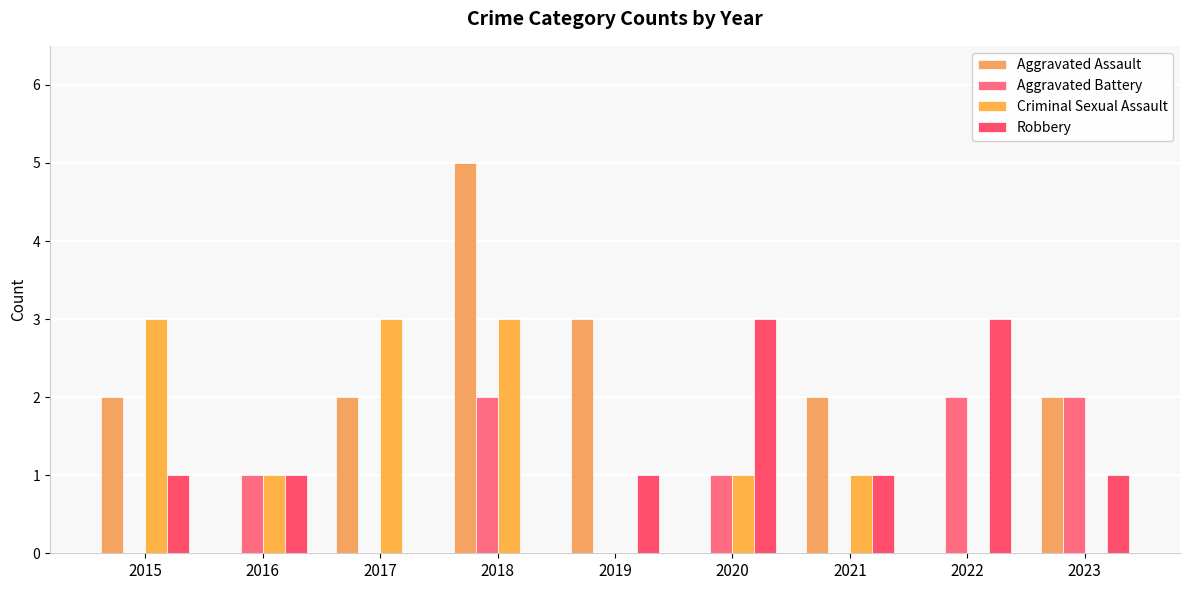

What are all the series names shown in the legend?

Aggravated Assault, Aggravated Battery, Criminal Sexual Assault, Robbery